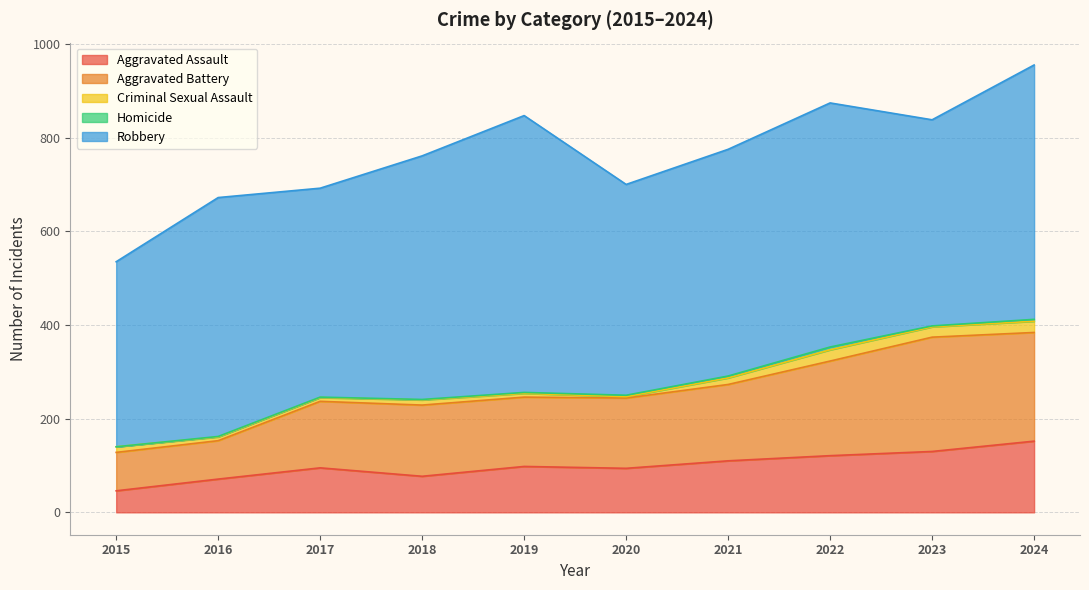

At 2017, list the series in order from largest to smallest.

Robbery, Aggravated Battery, Aggravated Assault, Criminal Sexual Assault, Homicide